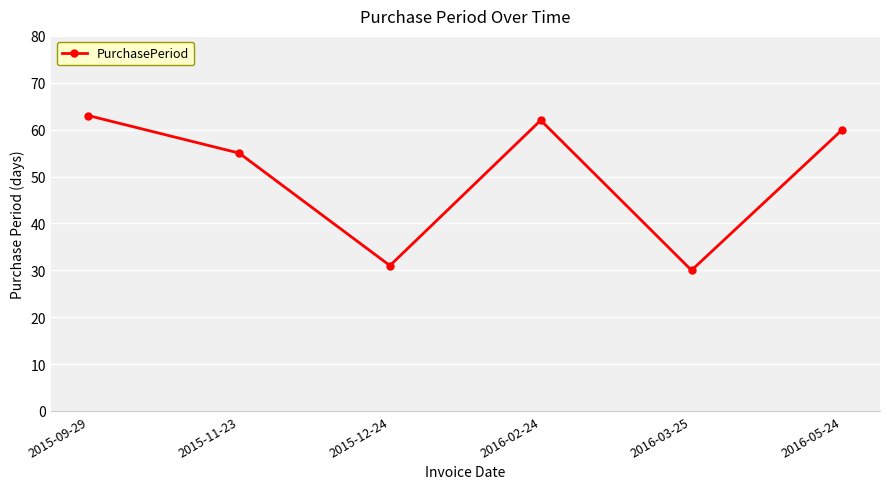

Rank the categories by value from highest to lowest.

2015-09-29, 2016-02-24, 2016-05-24, 2015-11-23, 2015-12-24, 2016-03-25